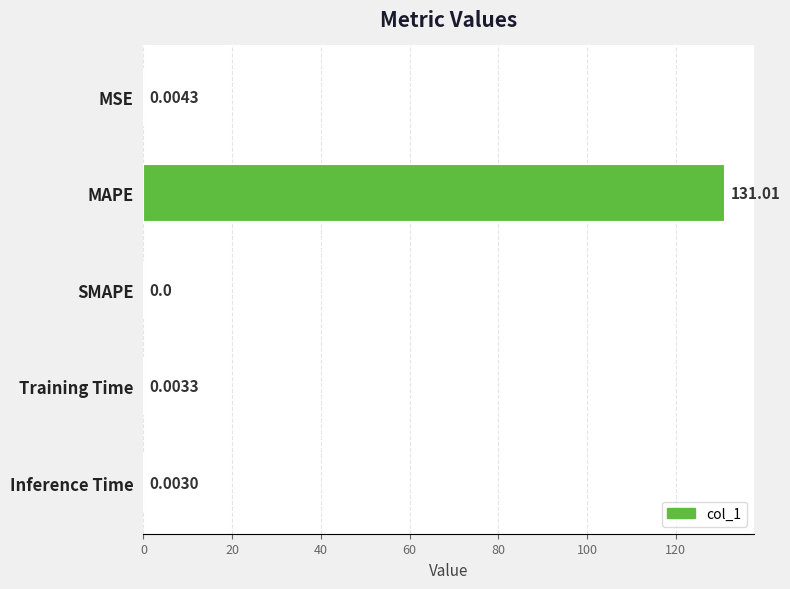

Which category has the highest value across all series?

MAPE